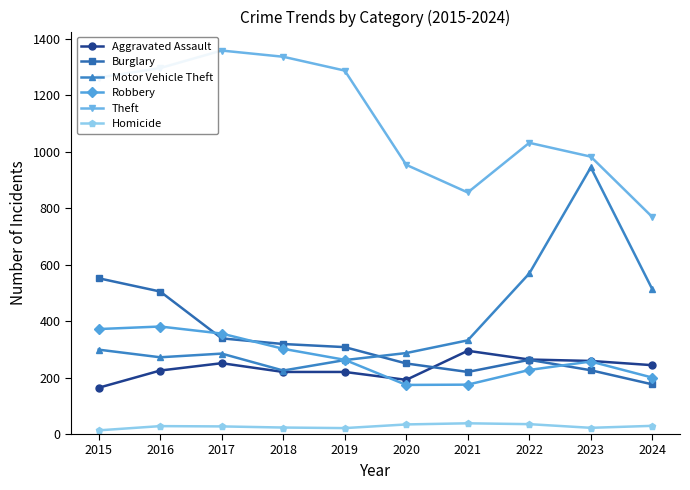

Which series has the largest total across all categories?

Theft